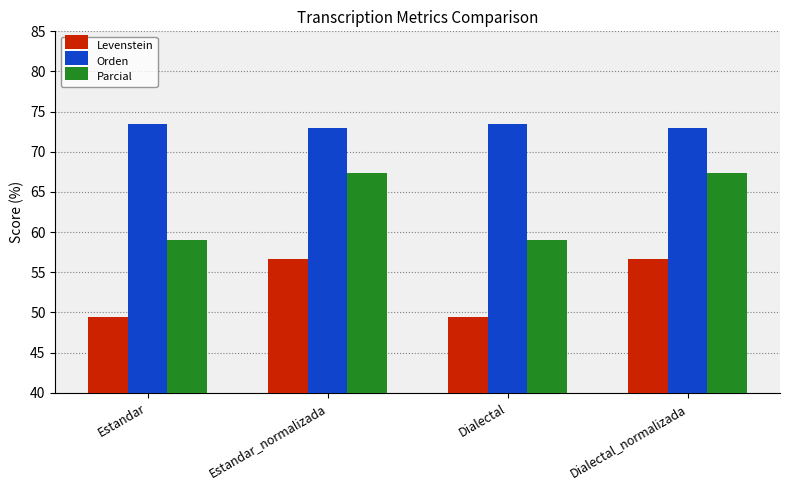

What is the total value across all series at Estandar_normalizada?

197.0